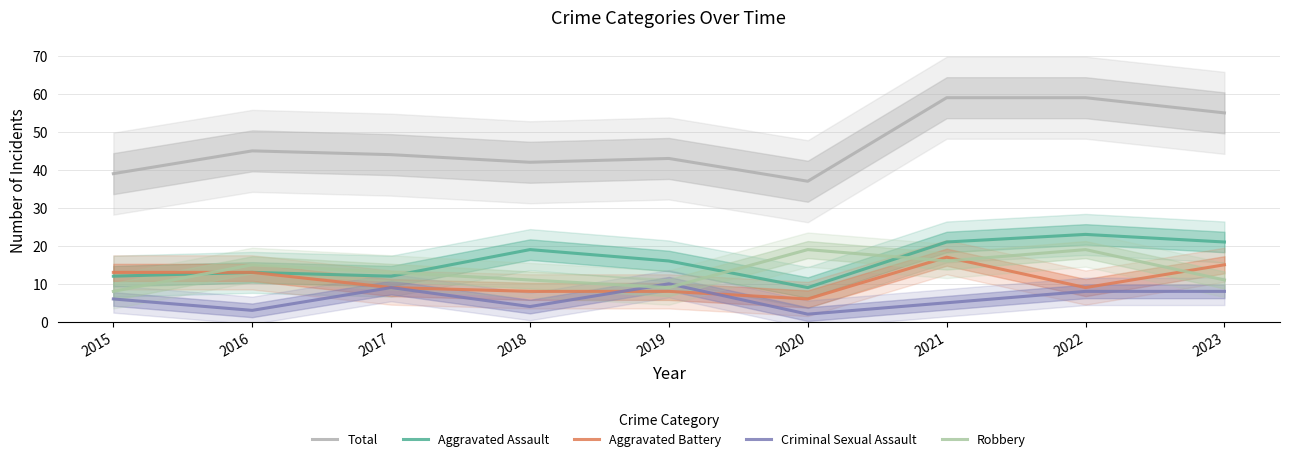

Reading left to right, list all the values displayed in this chart.

Total: 39	45	44	42	43	37	59	59	55
Aggravated Assault: 12	13	12	19	16	9	21	23	21
Aggravated Battery: 13	13	9	8	8	6	17	9	15
Criminal Sexual Assault: 6	3	9	4	10	2	5	8	8
Robbery: 8	15	13	11	9	19	16	19	11